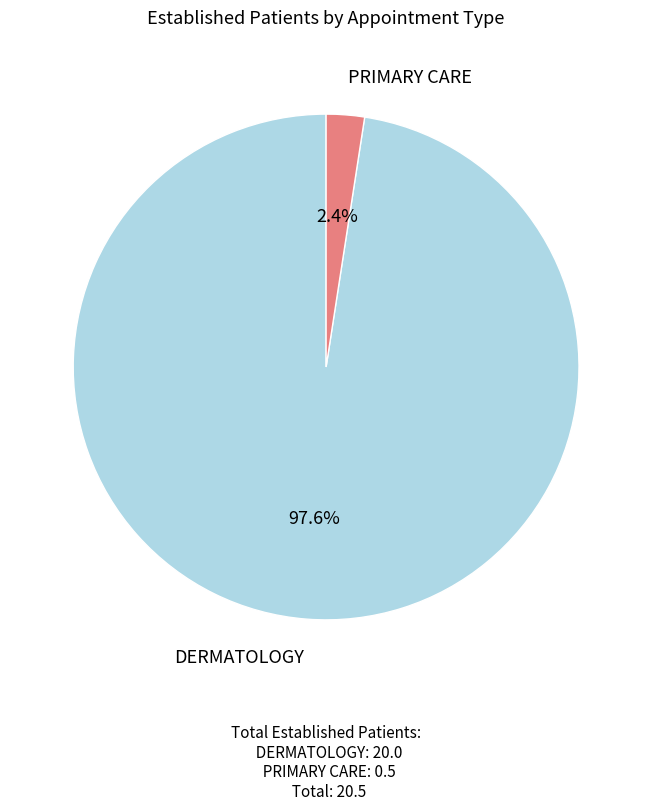

Which category accounts for the majority?

DERMATOLOGY